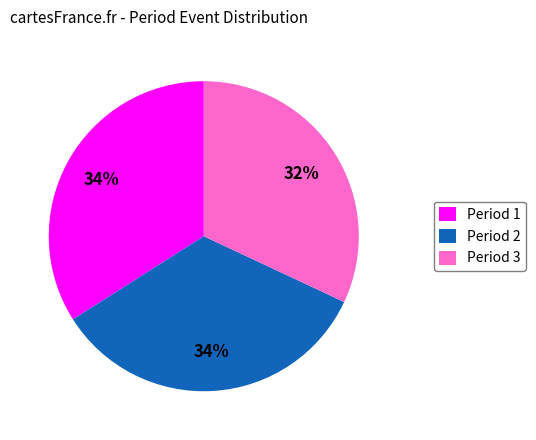

What is the ratio of the value at Period 3 to the value at Period 2?

0.9